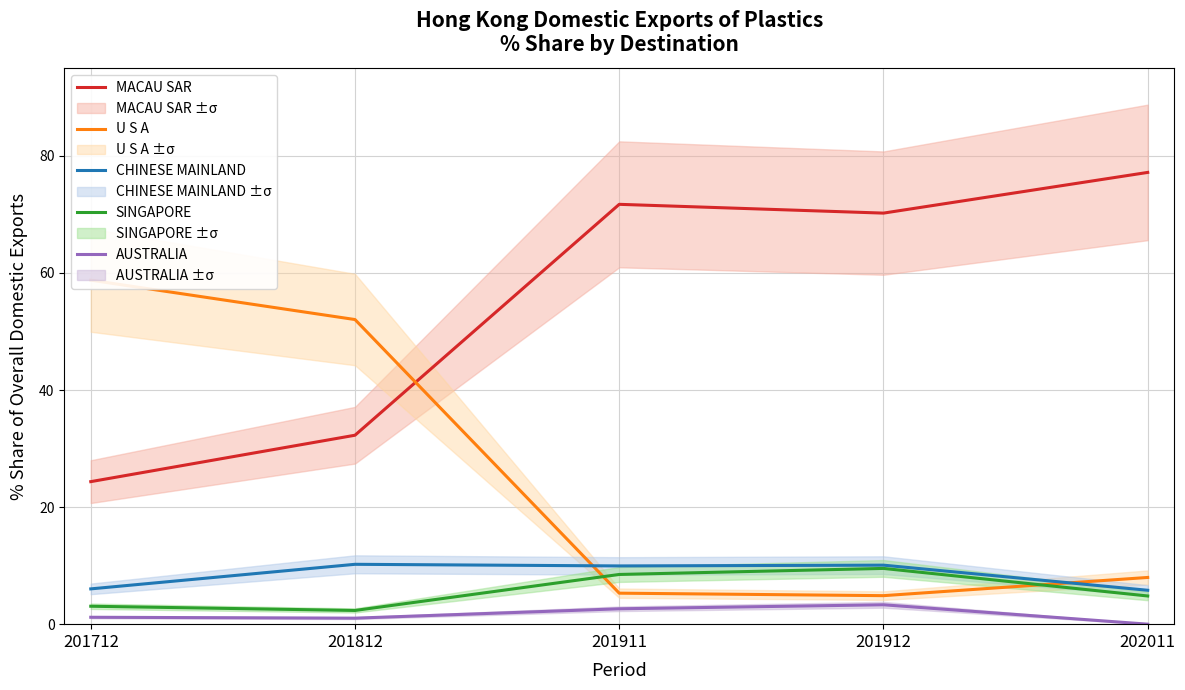

Between 201712 and 201912, which series saw the biggest shift?

U S A